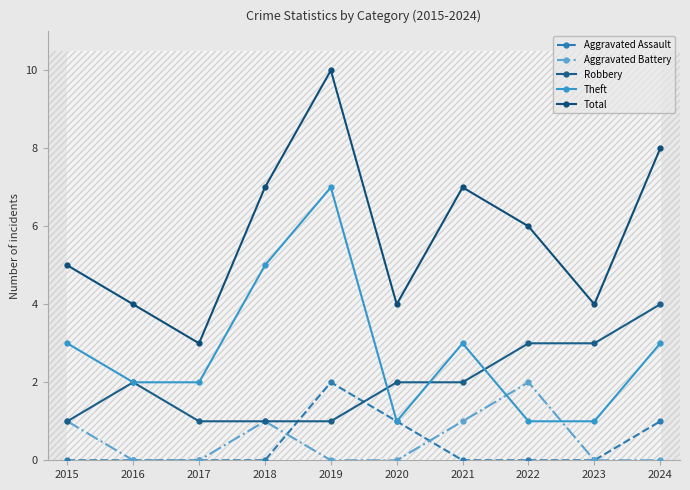

What is the difference between the highest and lowest values at 2018?

7